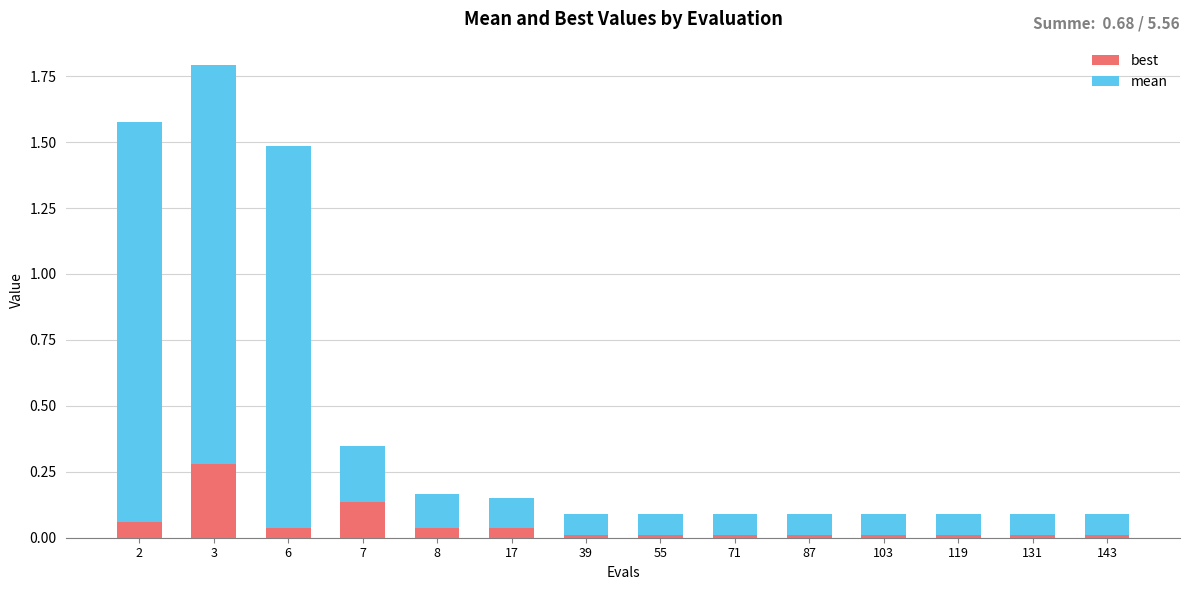

How many series are shown in this chart?

2